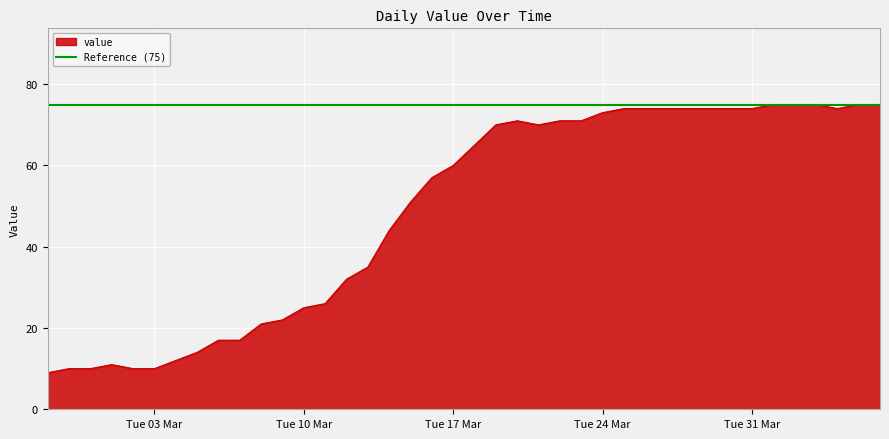

What is the highest value of the value series?

75